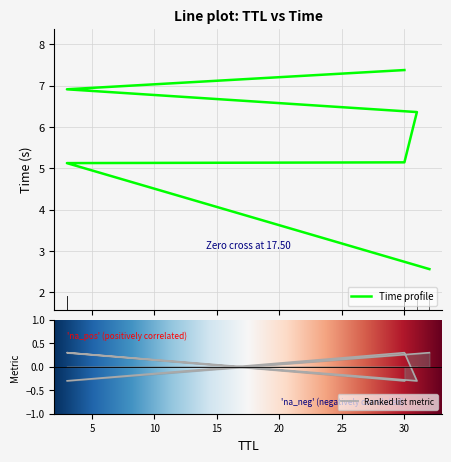

True or false: the data shows 7.6 at 3.

False